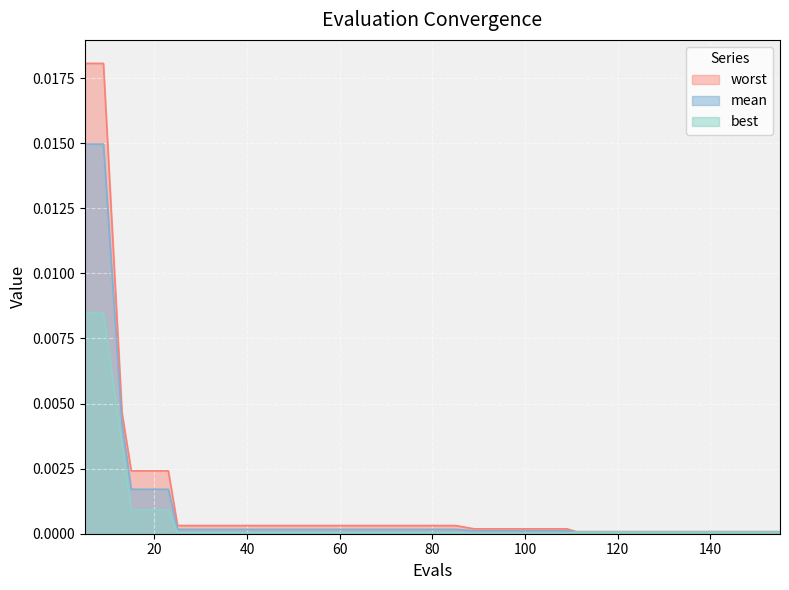

Which series has the largest range (max minus min)?

worst